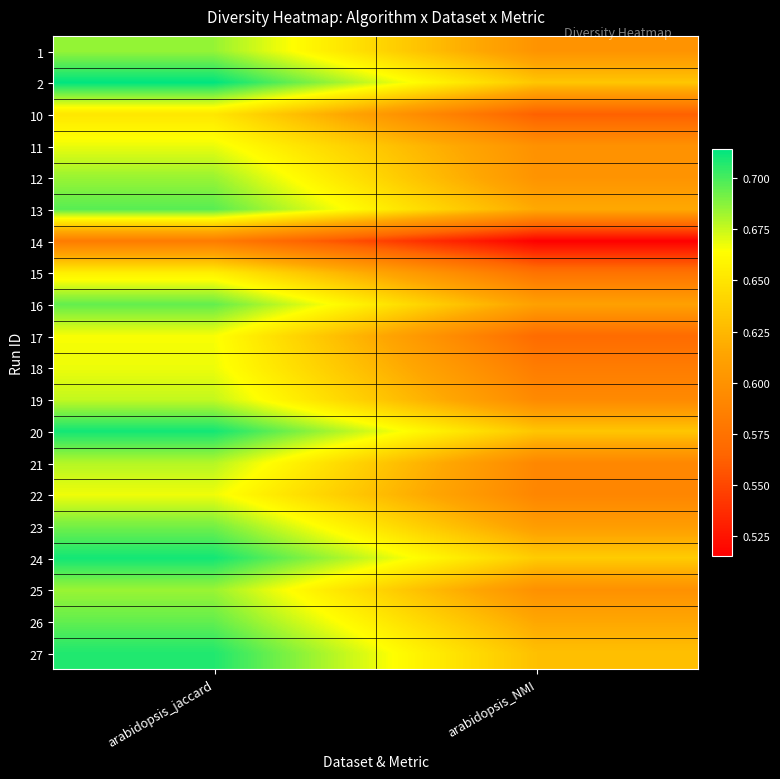

Reading left to right, what are all the values shown in this chart?

1: arabidopsis_jaccard=0.7	arabidopsis_NMI=0.6
2: arabidopsis_jaccard=0.7	arabidopsis_NMI=0.6
10: arabidopsis_jaccard=0.7	arabidopsis_NMI=0.6
11: arabidopsis_jaccard=0.7	arabidopsis_NMI=0.6
12: arabidopsis_jaccard=0.7	arabidopsis_NMI=0.6
13: arabidopsis_jaccard=0.7	arabidopsis_NMI=0.6
14: arabidopsis_jaccard=0.6	arabidopsis_NMI=0.5
15: arabidopsis_jaccard=0.7	arabidopsis_NMI=0.6
16: arabidopsis_jaccard=0.7	arabidopsis_NMI=0.6
17: arabidopsis_jaccard=0.7	arabidopsis_NMI=0.6
18: arabidopsis_jaccard=0.7	arabidopsis_NMI=0.6
19: arabidopsis_jaccard=0.7	arabidopsis_NMI=0.6
20: arabidopsis_jaccard=0.7	arabidopsis_NMI=0.6
21: arabidopsis_jaccard=0.7	arabidopsis_NMI=0.6
22: arabidopsis_jaccard=0.7	arabidopsis_NMI=0.6
23: arabidopsis_jaccard=0.7	arabidopsis_NMI=0.6
24: arabidopsis_jaccard=0.7	arabidopsis_NMI=0.6
25: arabidopsis_jaccard=0.7	arabidopsis_NMI=0.6
26: arabidopsis_jaccard=0.7	arabidopsis_NMI=0.6
27: arabidopsis_jaccard=0.7	arabidopsis_NMI=0.6